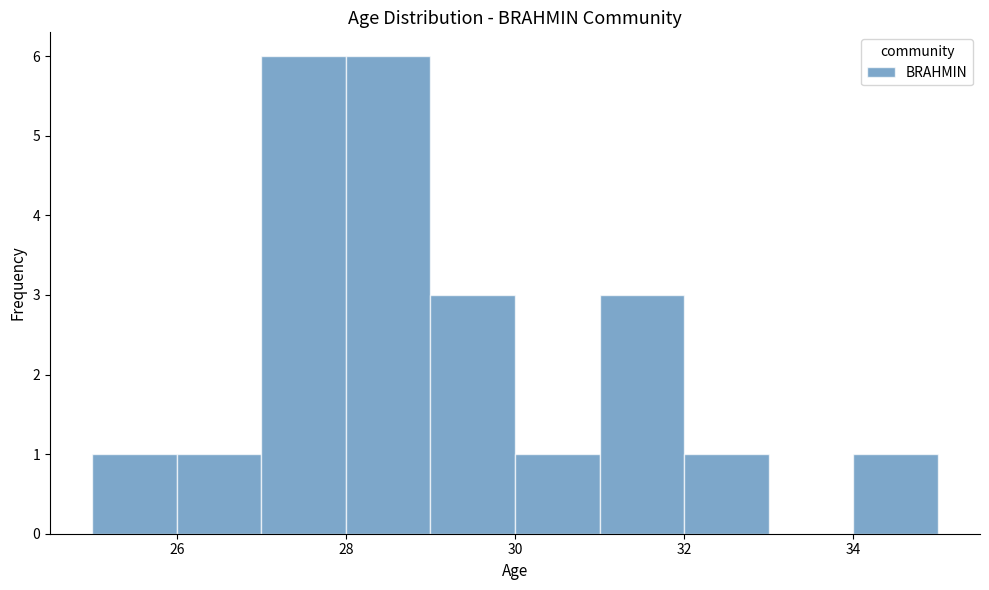

What is the height of the bar covering 31 to 32 on the x-axis? The values are not printed on the chart, so give them approximately, as read against the axis.

3